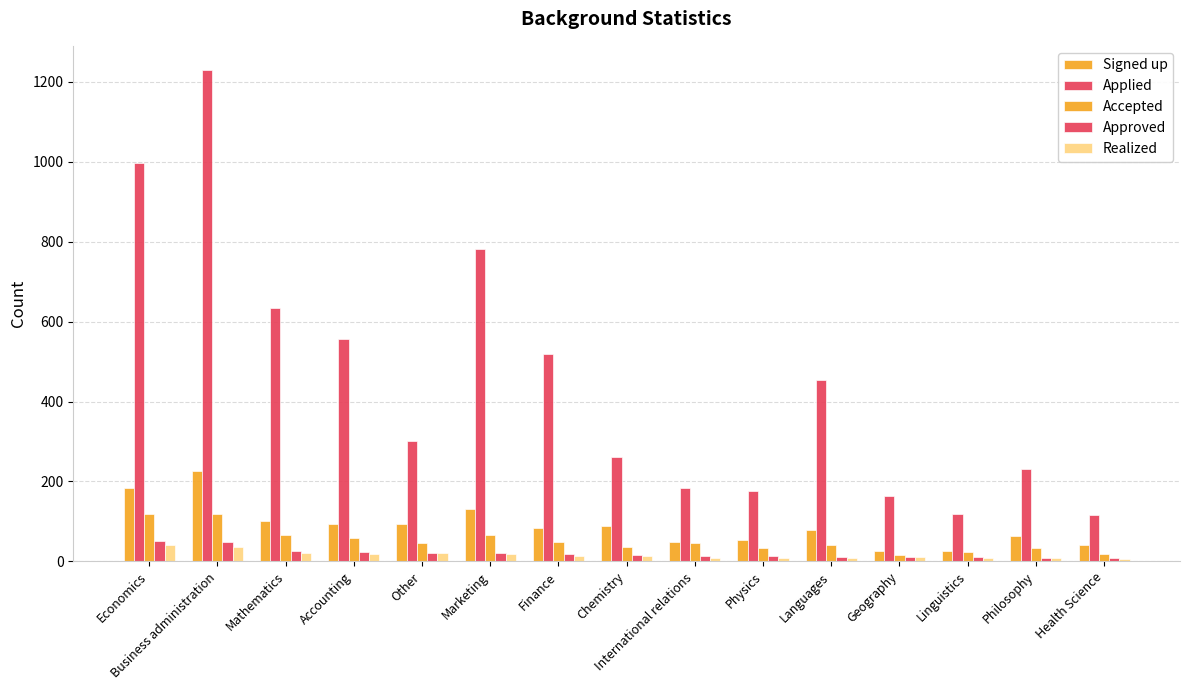

What is the difference between the highest and lowest values at Health Science?

109